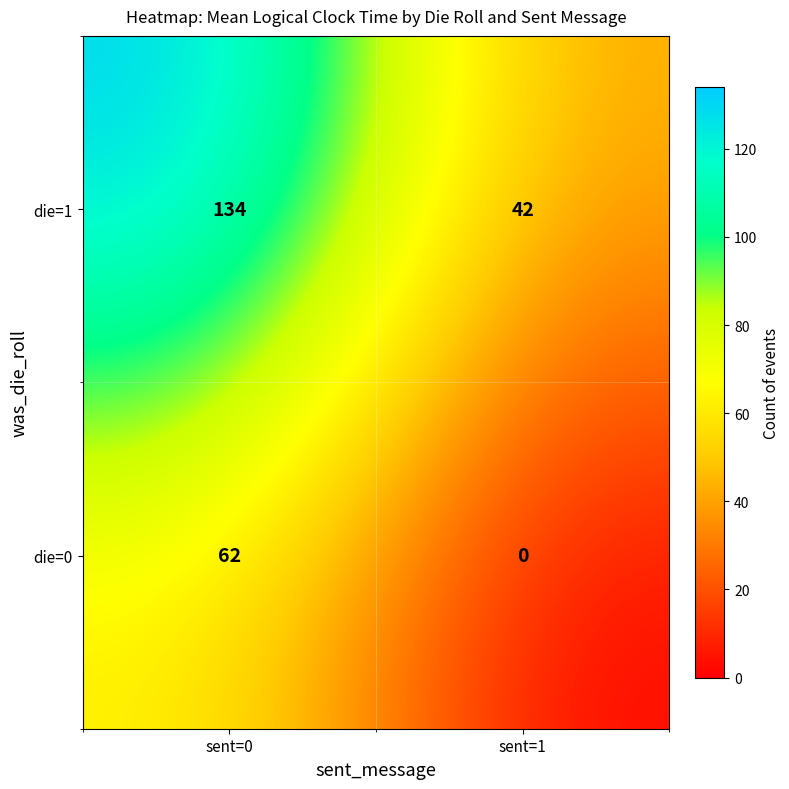

What is the difference between the die=1 values at sent=0 and sent=1?

92